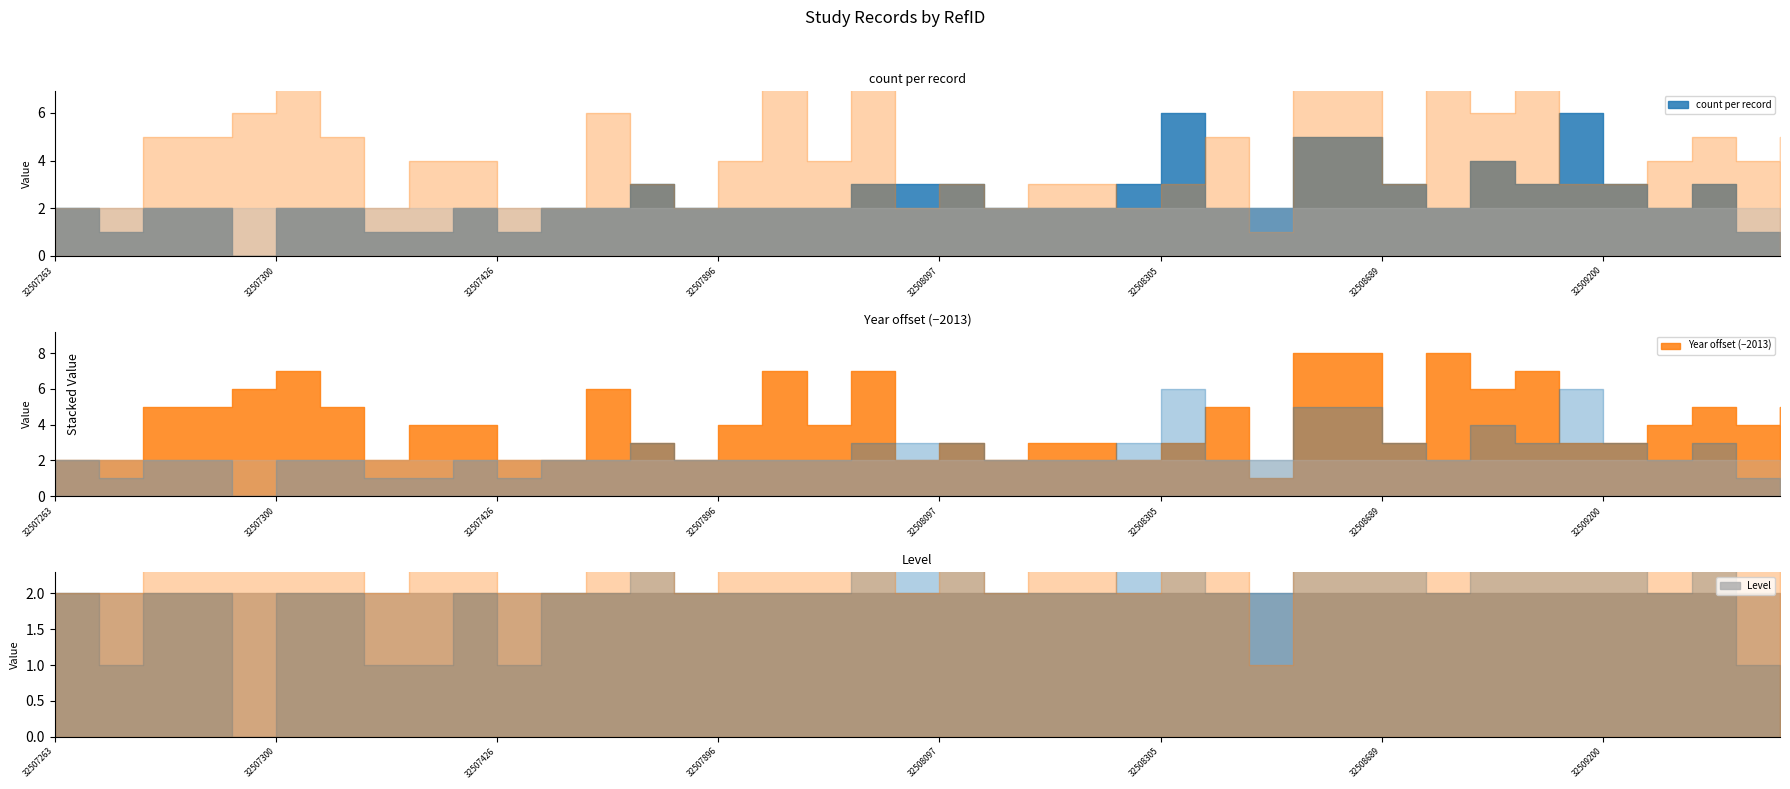

True or false: count and Level cross at least once.

True